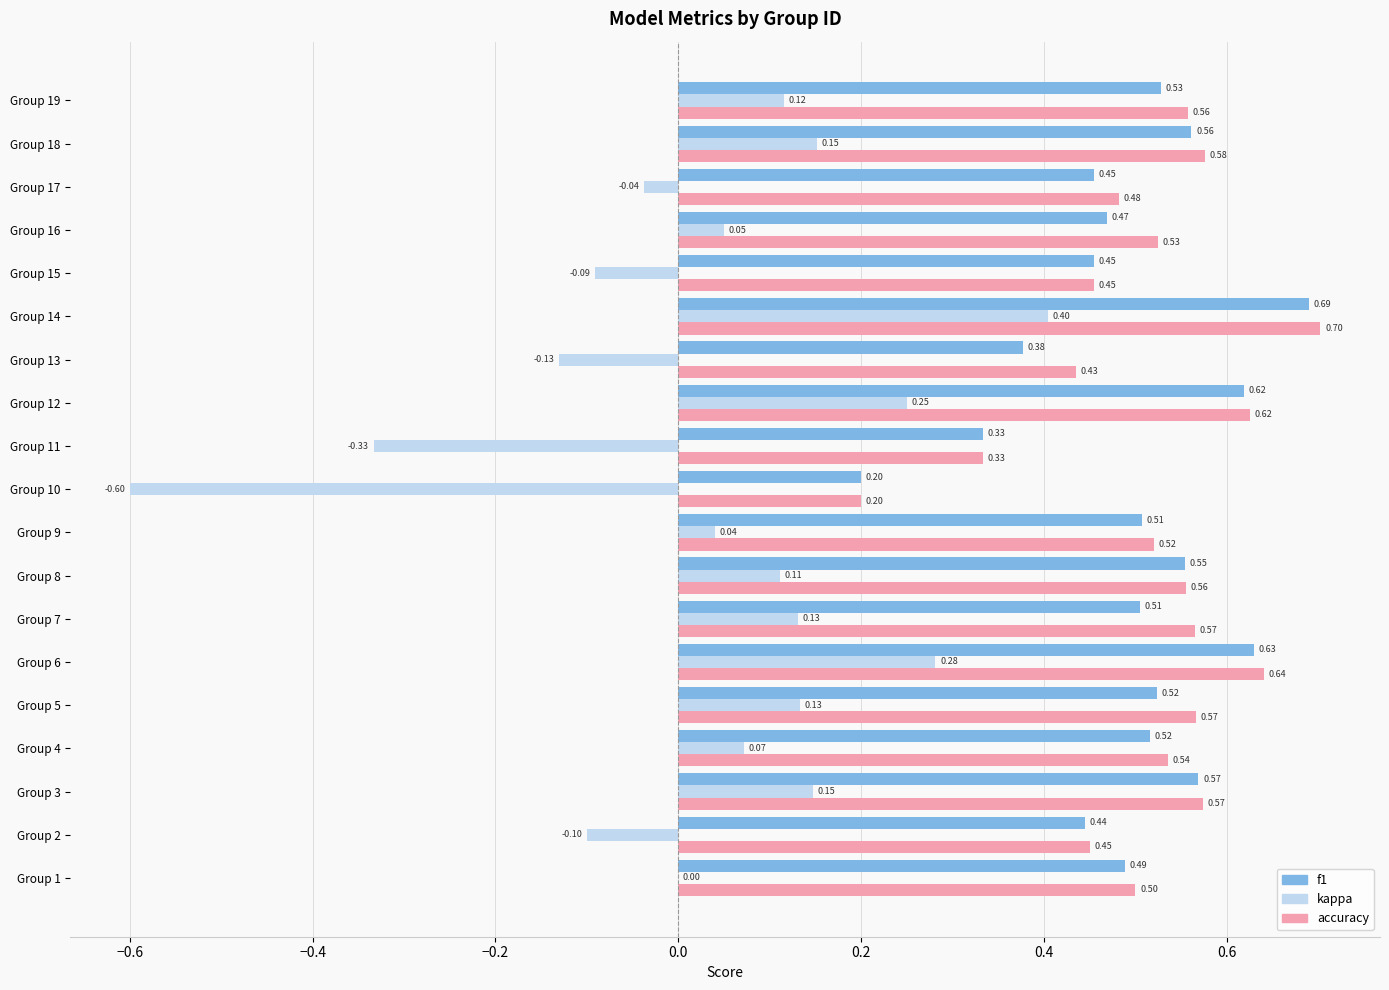

Between Group 6 and Group 7, which series saw the biggest shift?

kappa